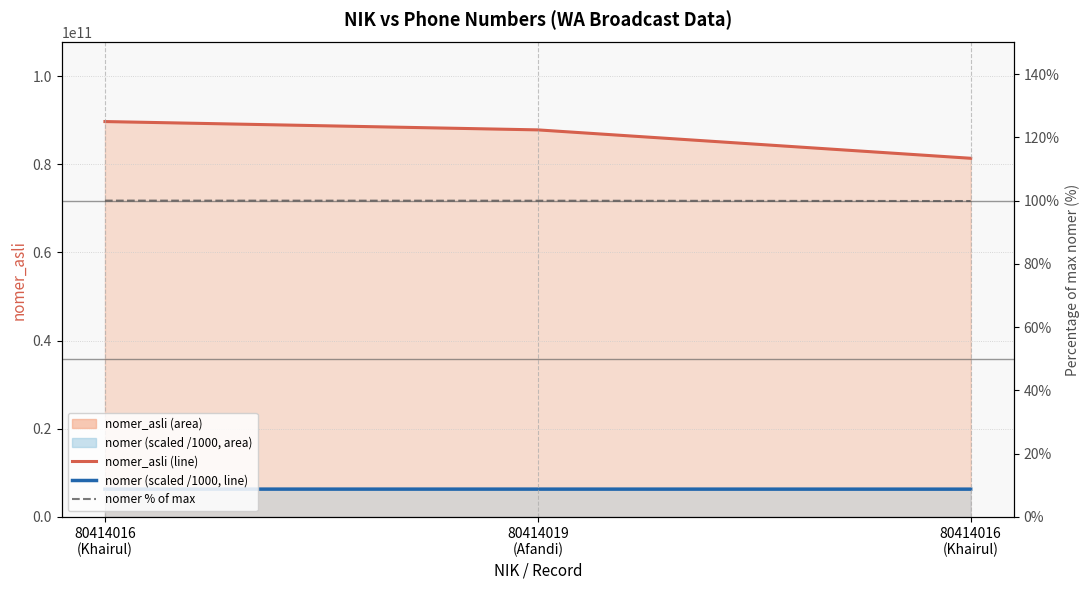

Reading left to right, list all the values displayed in this chart.

nomer_asli (line): 89669612122.0	87780918377.0	81340190739.0
nomer (scaled /1000, line): 6289669612.1	6287780918.4	6281340190.7
nomer % of max: 100.0	100.0	99.9